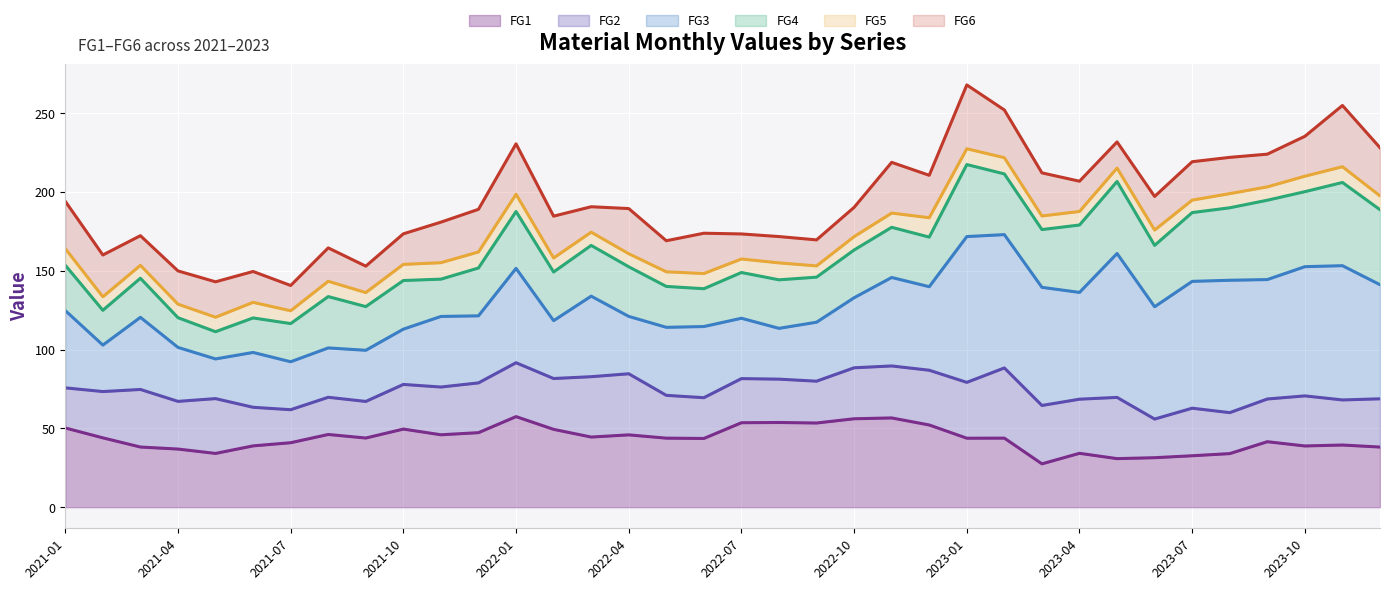

At how many categories does at least one series exceed 147?

34